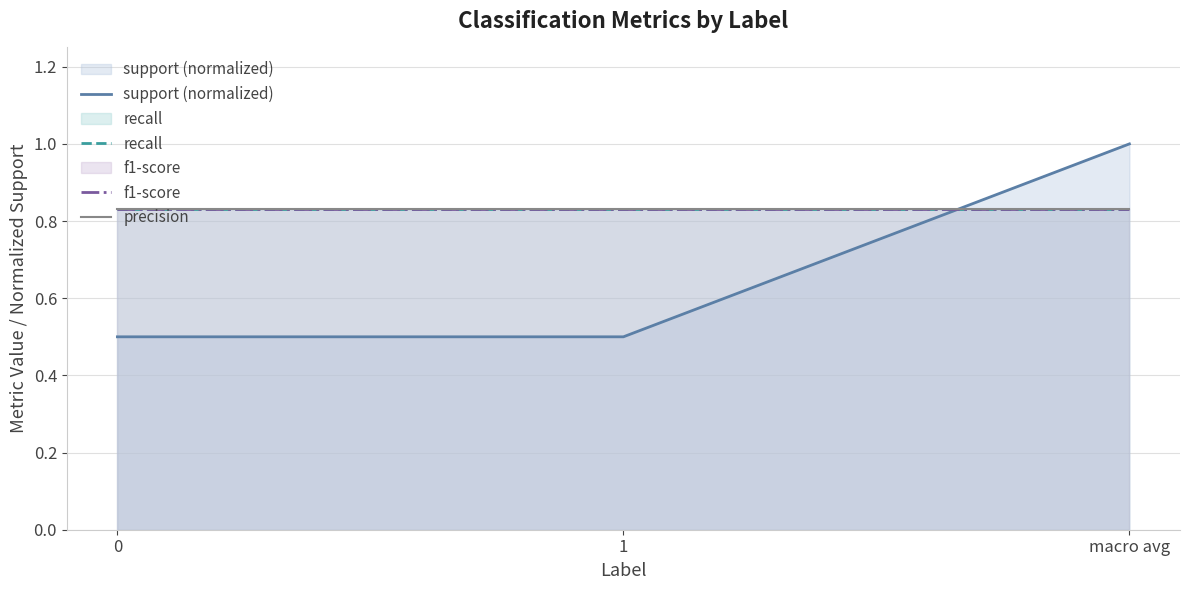

What is the spread (max minus min) of values at macro avg?

0.2